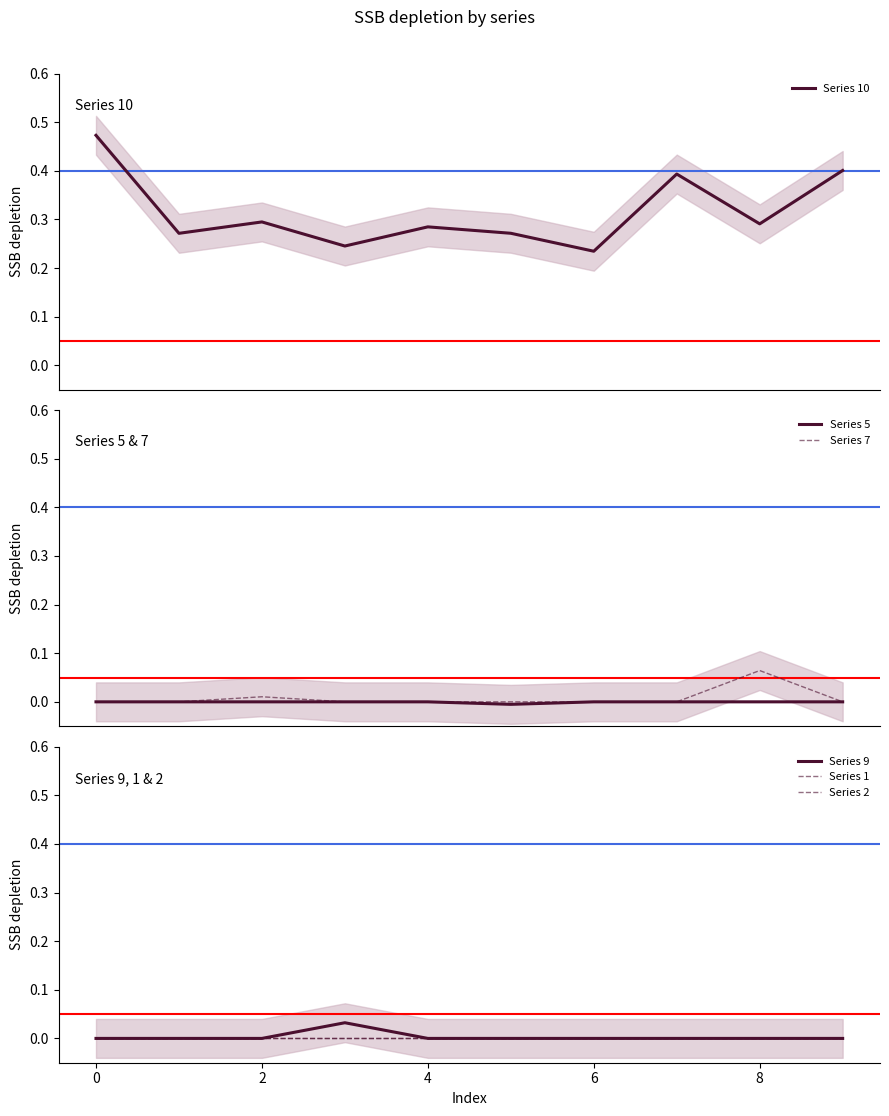

Reading left to right, what are all the values shown in this chart?

Series 10: 0.5	0.3	0.3	0.2	0.3	0.3	0.2	0.4	0.3	0.4
Series 5: 0.0	0.0	0.0	0.0	0.0	-0.0	0.0	0.0	0.0	0.0
Series 7: 0.0	0.0	0.0	0.0	0.0	0.0	0.0	0.0	0.1	0.0
Series 9: 0.0	0.0	0.0	0.0	0.0	0.0	0.0	0.0	0.0	0.0
Series 1: 0.0	0.0	0.0	0.0	0.0	0.0	0.0	0.0	0.0	0.0
Series 2: 0.0	0.0	0.0	0.0	0.0	0.0	0.0	0.0	0.0	0.0